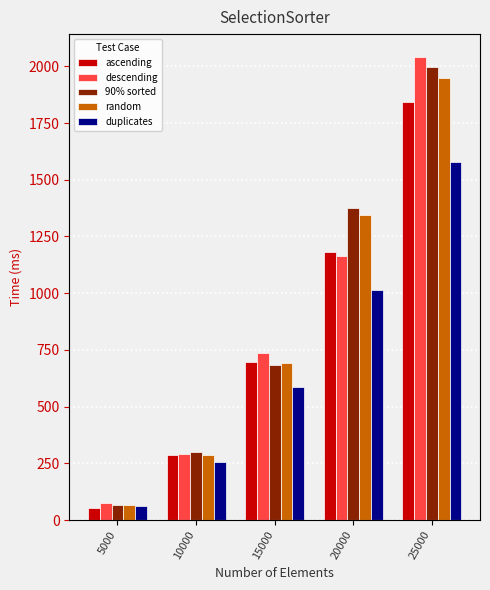

How many bars are there in total?

25